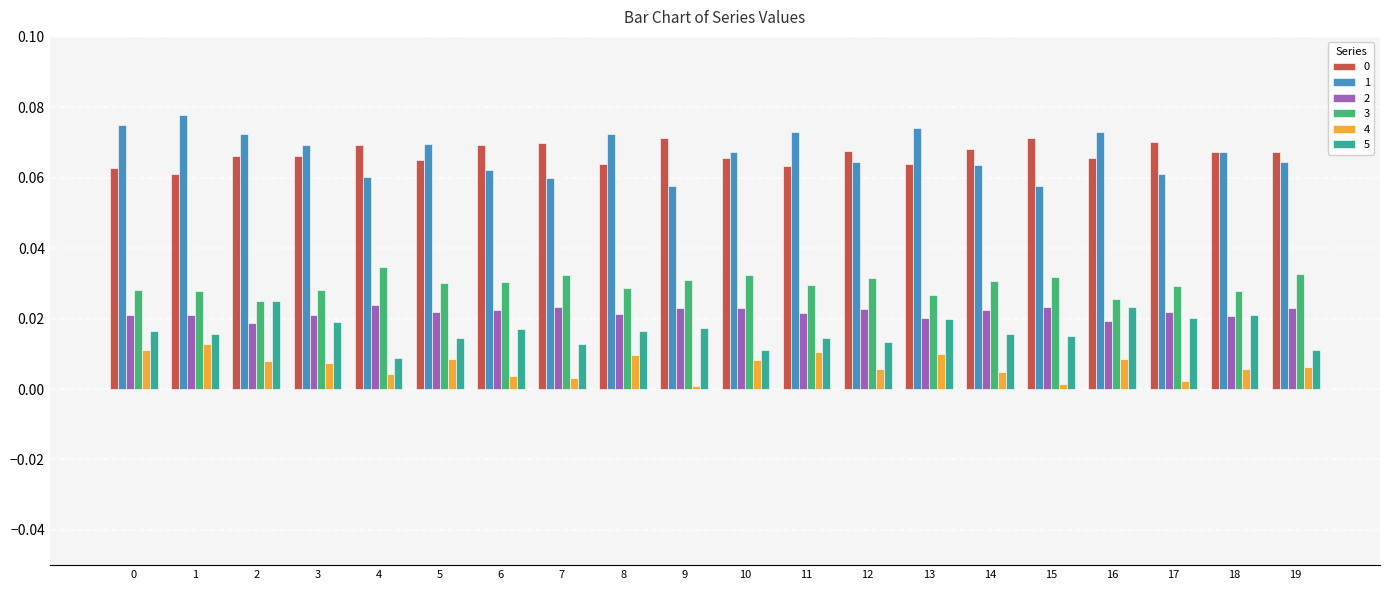

What is the sum of all 1 values?

1.3